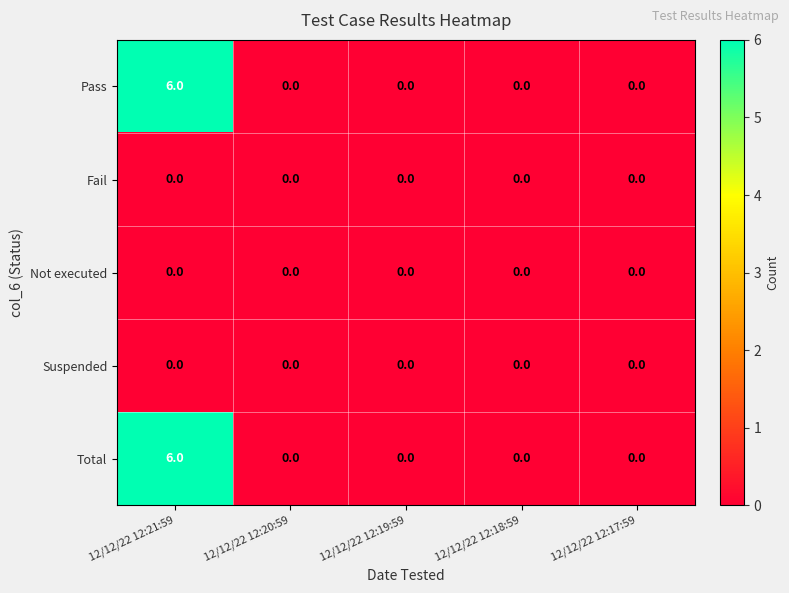

Is it true that Total equals 6 at 12/12/22 12:21:59?

True